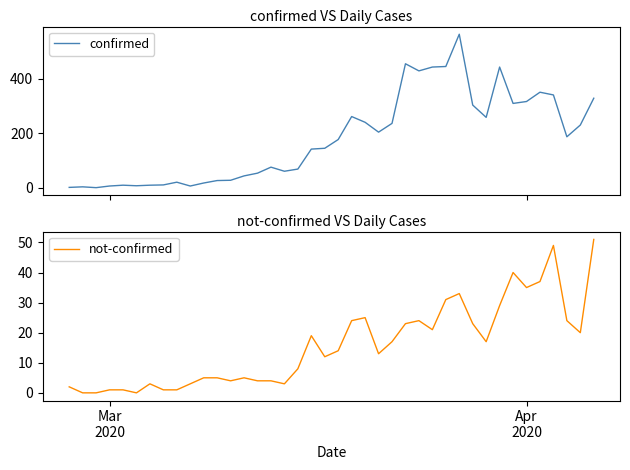

True or false: confirmed has more than 1 interior local peaks.

True